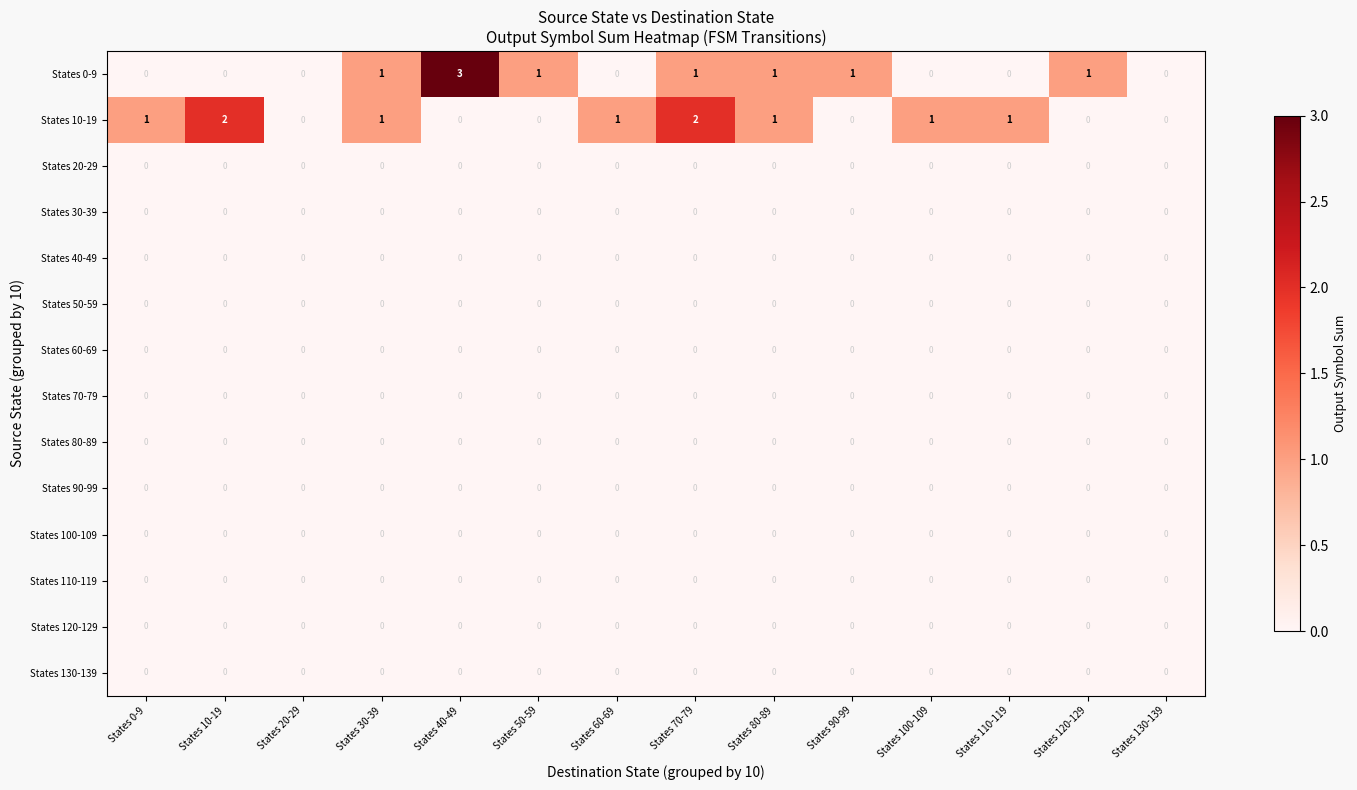

Which series has the largest range (max minus min)?

States 0-9